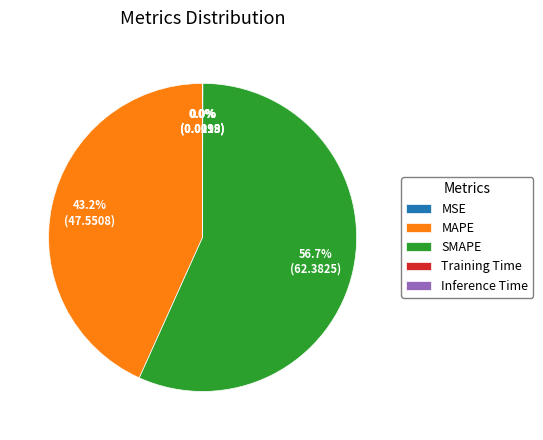

Between SMAPE and MAPE, which is larger?

SMAPE